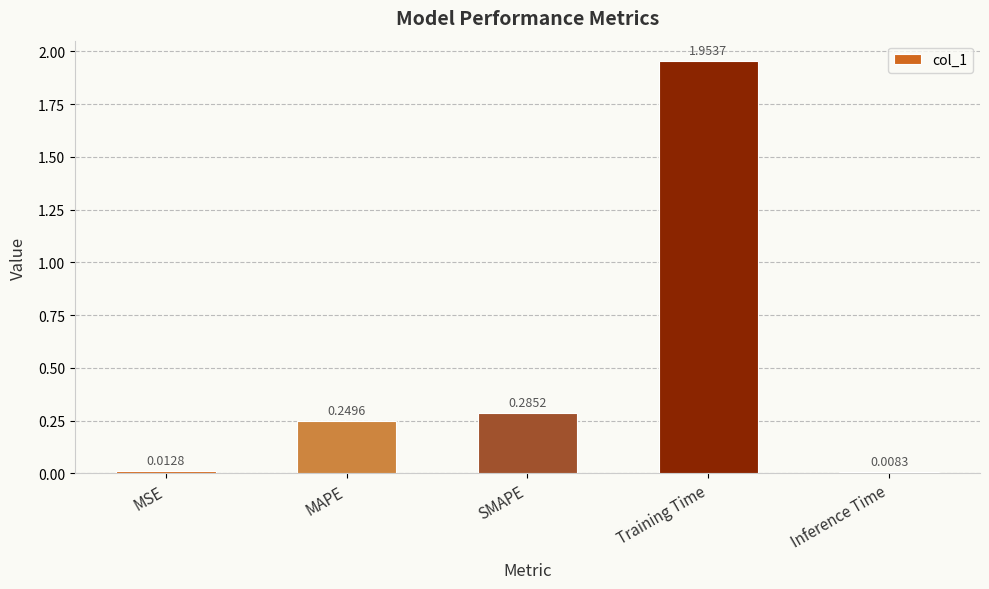

Are the bars grouped side by side (vs. stacked)?

No